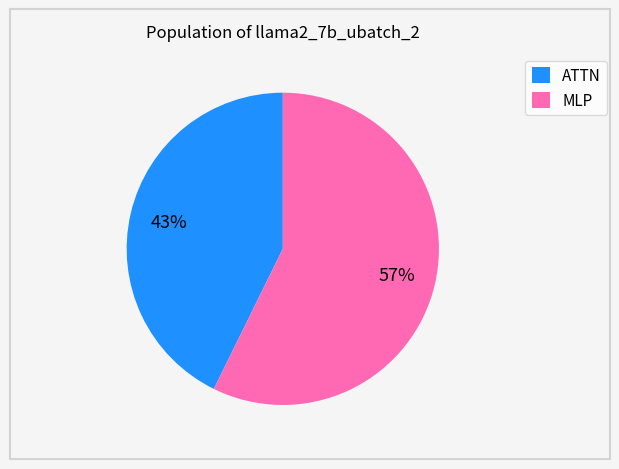

True or false: ATTN accounts for 29% of the total.

False